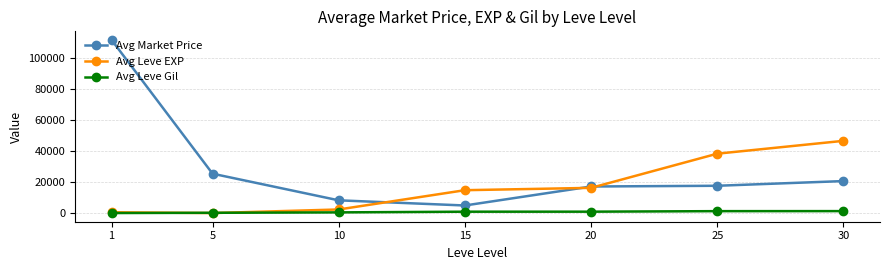

The value of Avg Leve Gil at 30 is 1374.2. True or false?

True